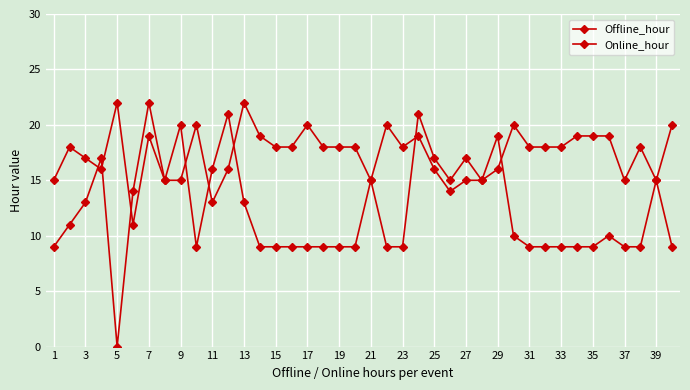

List the series in order of their overall mean, lowest first.

Online_hour, Offline_hour